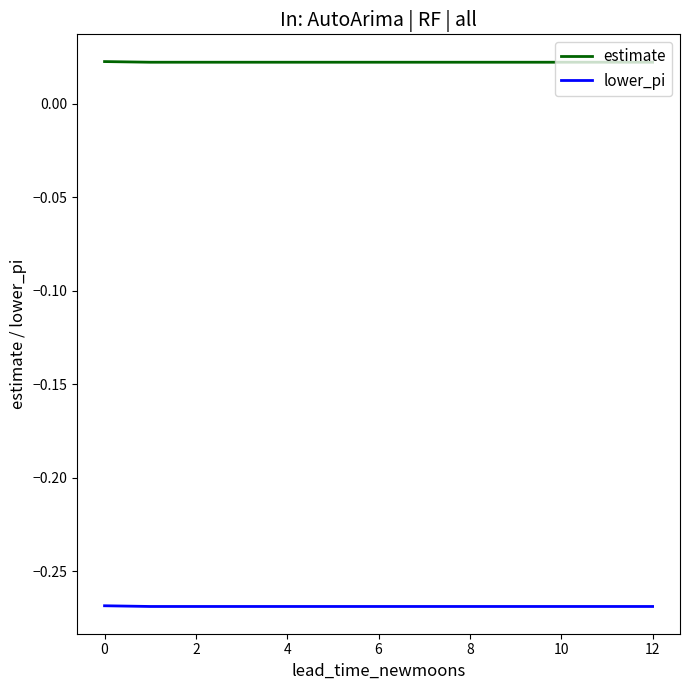

List the series in order of their overall mean, lowest first.

lower_pi, estimate